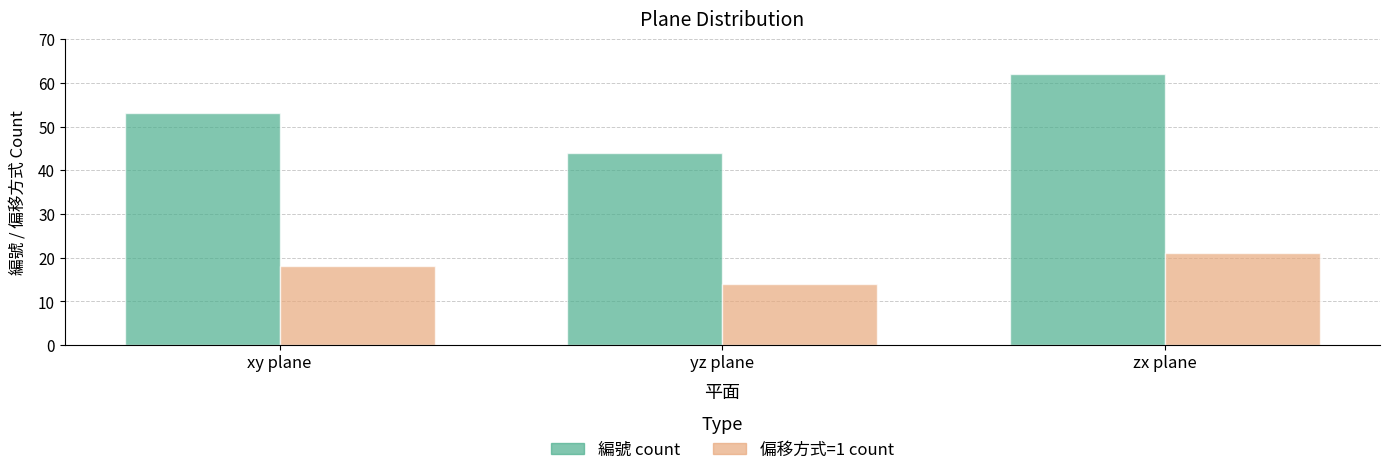

Are the bars grouped side by side (vs. stacked)?

Yes